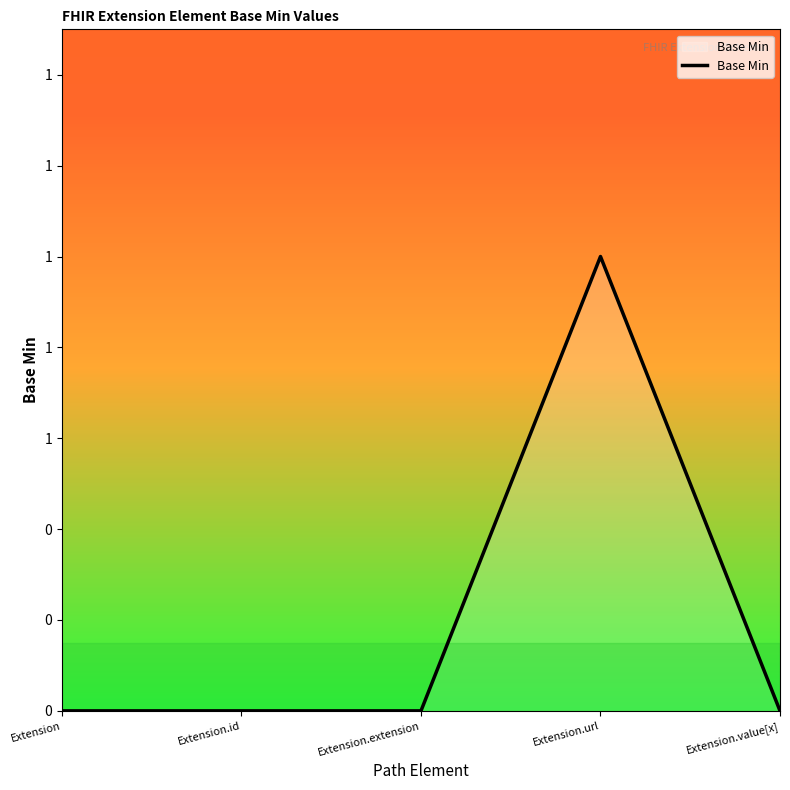

What is the label of the 2nd point from the left?

Extension.id